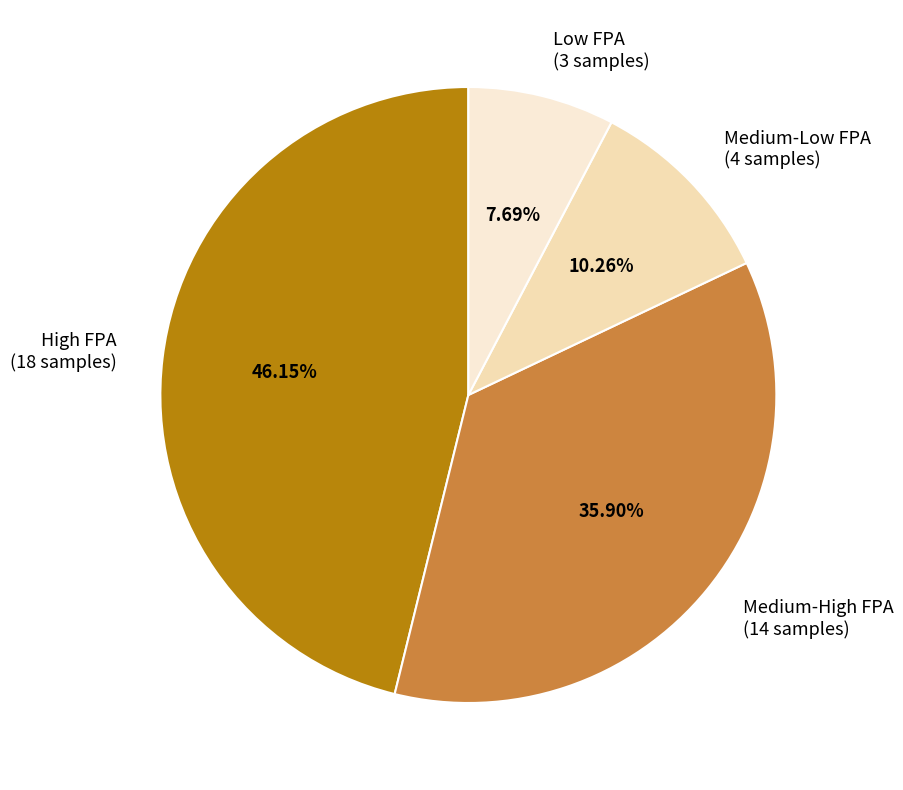

How many slices are in this pie chart?

4